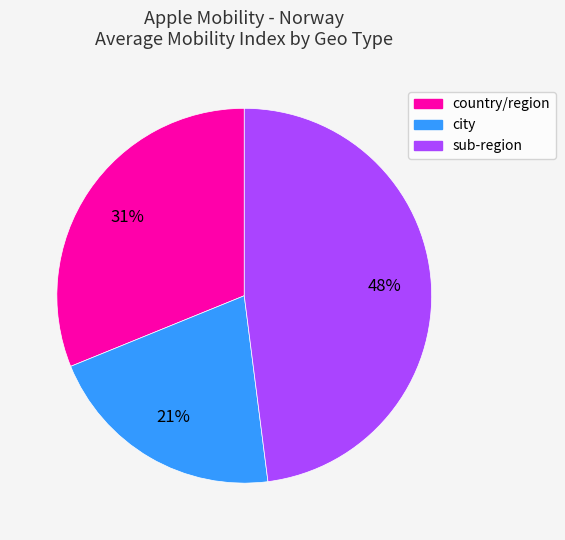

To the nearest percent, what is the difference between the largest and smallest slice percentages?

27%